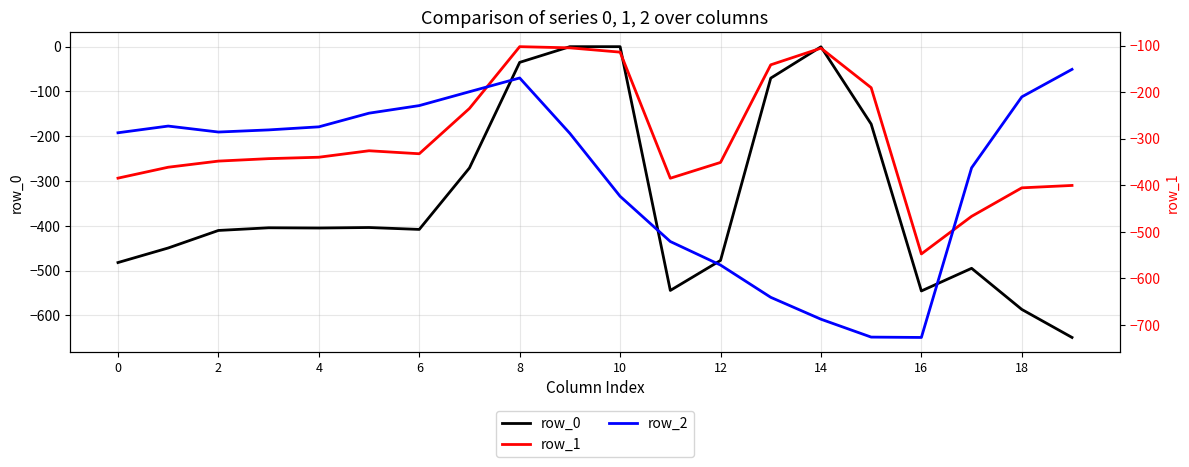

Rank the series by their maximum value, from lowest to highest.

row_2, row_1, row_0